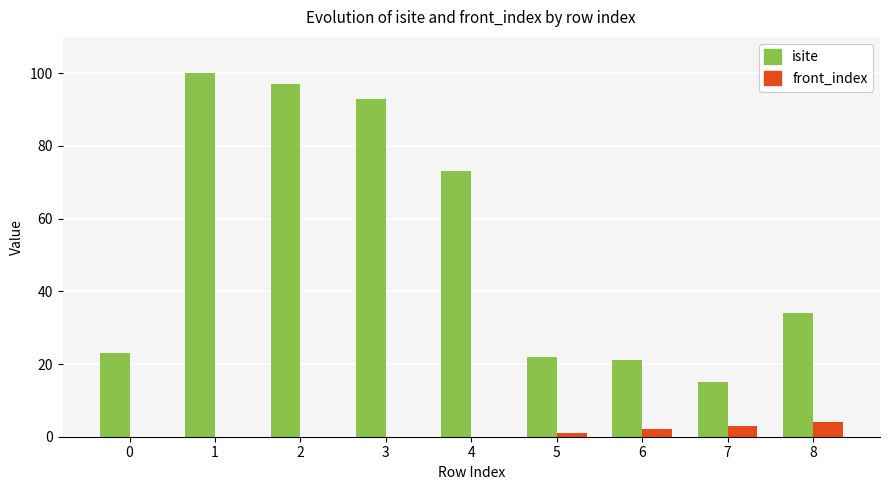

What are all the series names shown in the legend?

isite, front_index